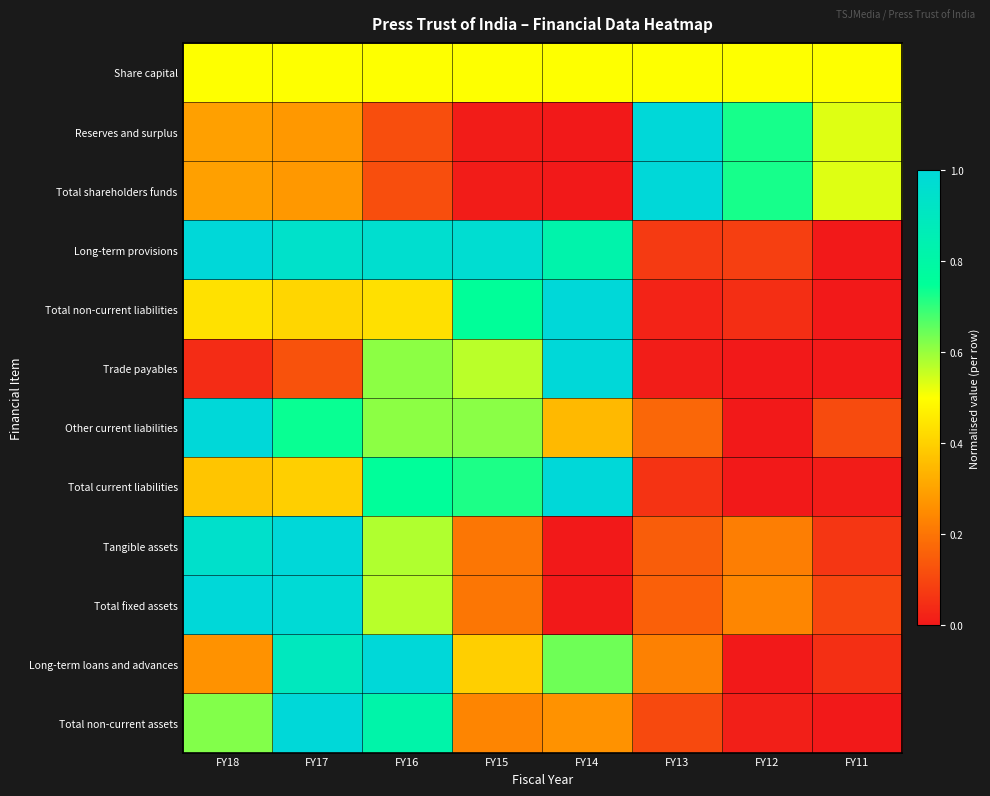

Read the Trade payables value at FY11.

5.0